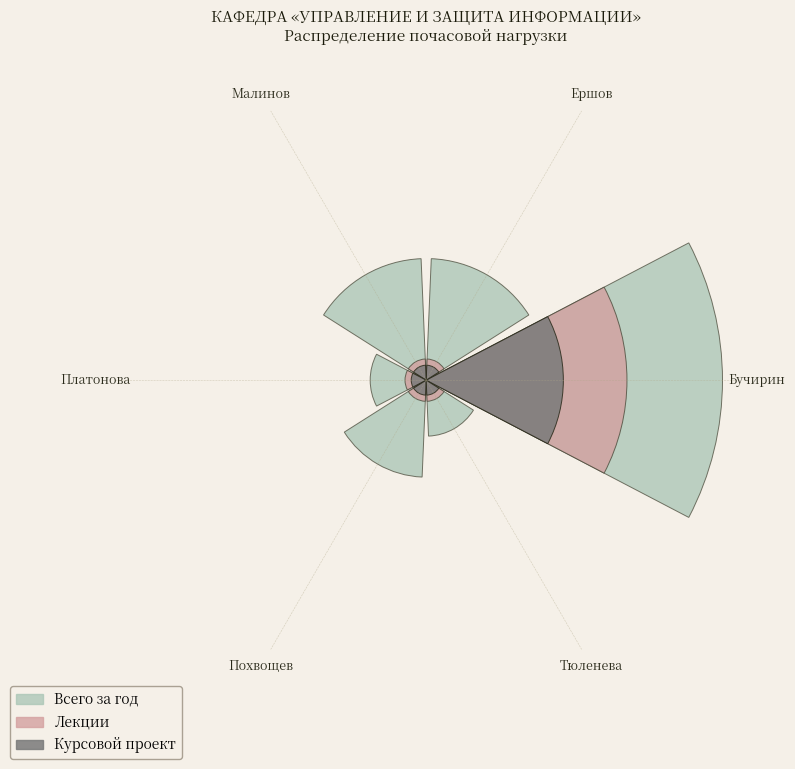

Is there a majority slice in this chart?

Yes